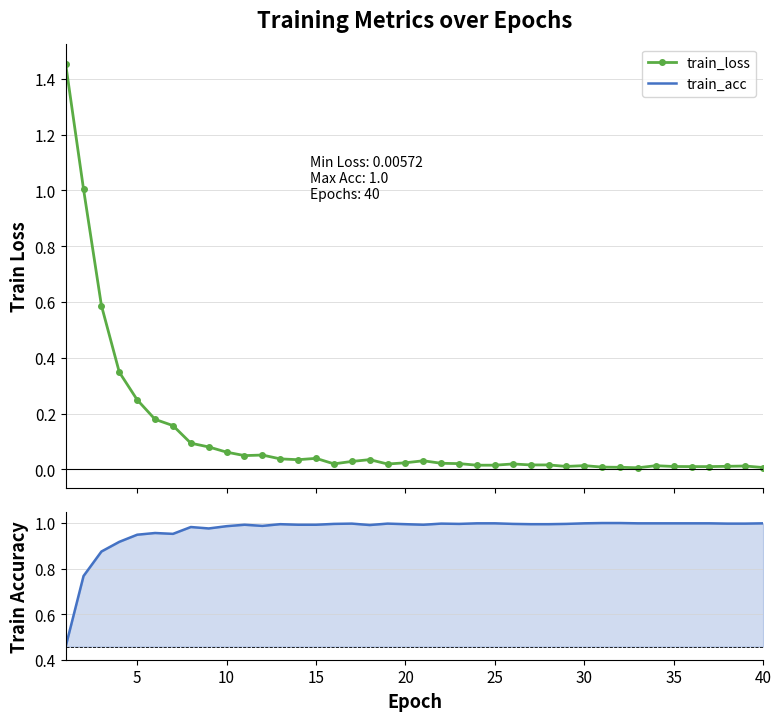

True or false: train_loss has more than 2 interior local peaks.

True